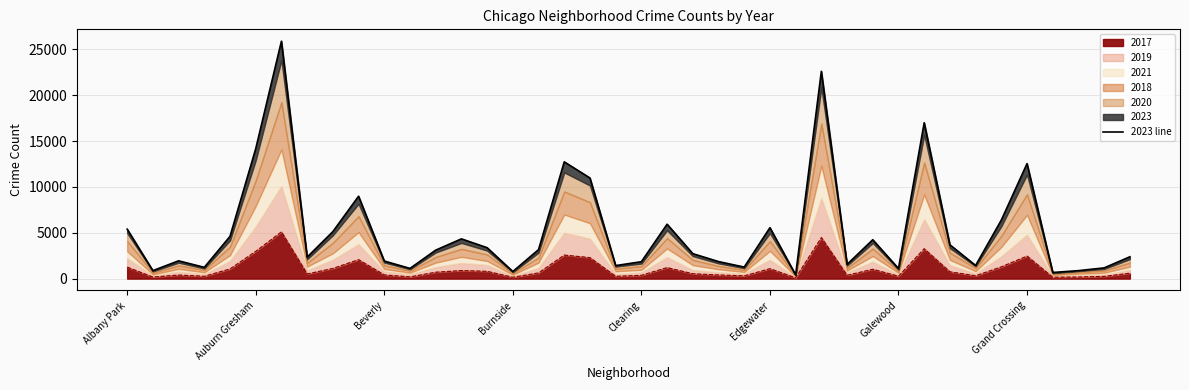

What is the value of the 24th point from the left?

1854